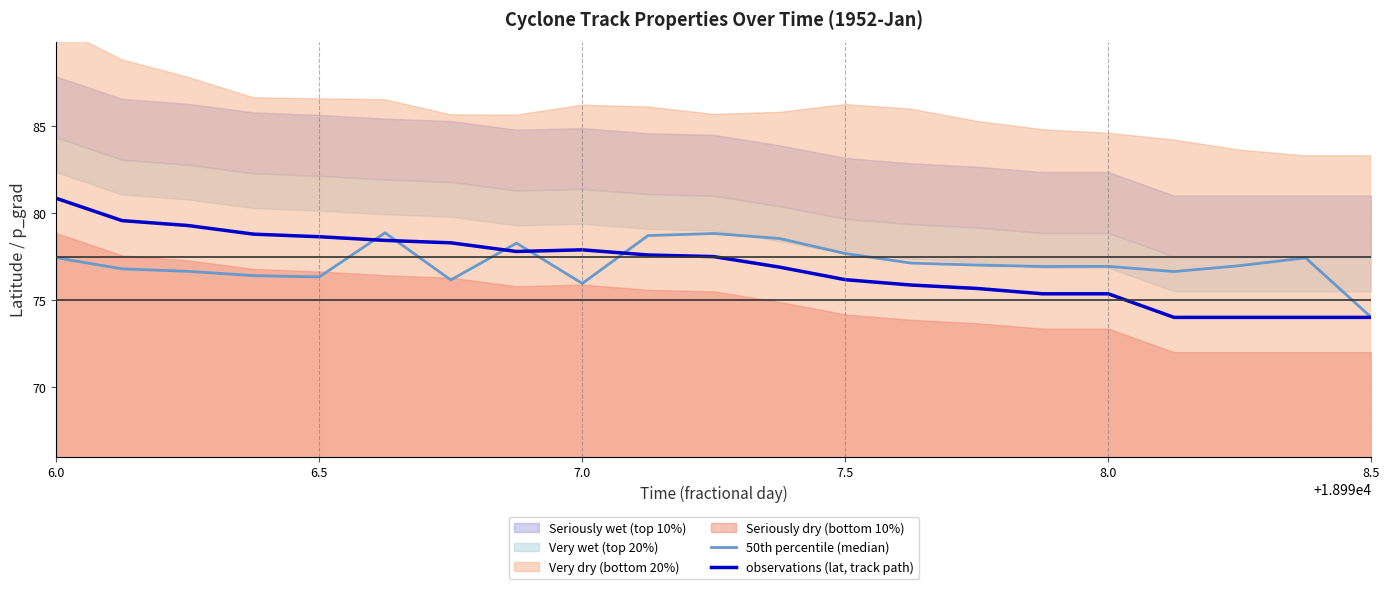

What is the highest value of the observations (lat, track path) series?

80.9